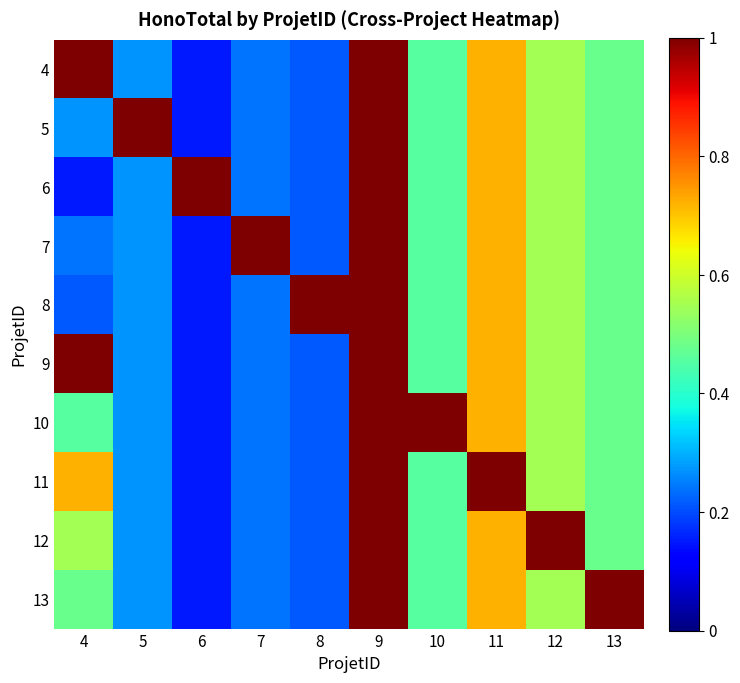

What is the maximum value shown in the chart?

1.0